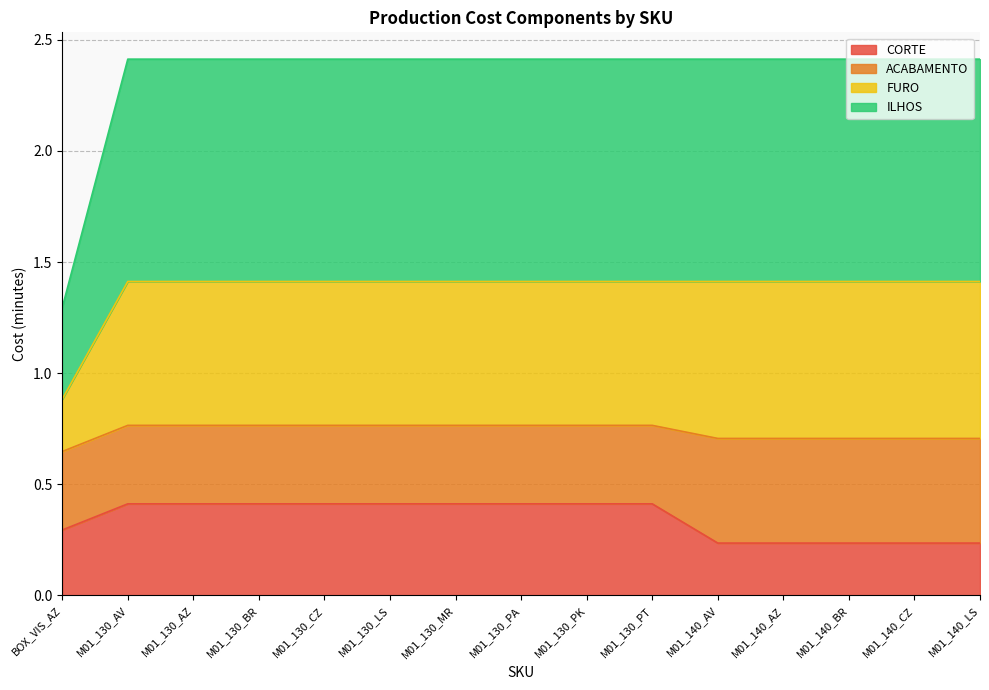

At which label is CORTE closest to 0?

M01_140_AV